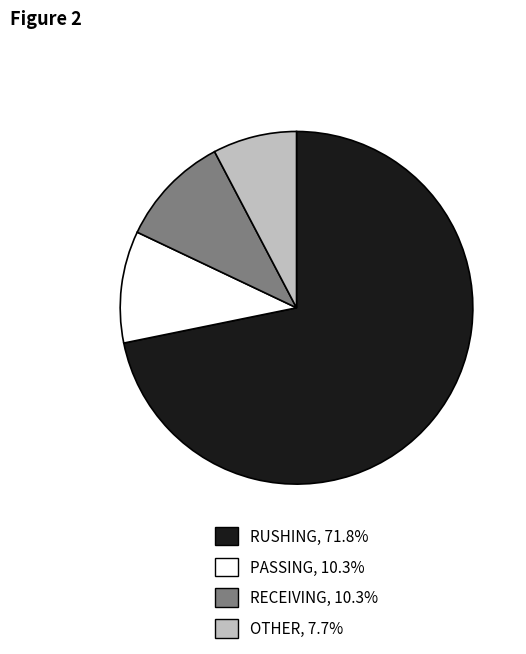

Which slice is the largest?

RUSHING